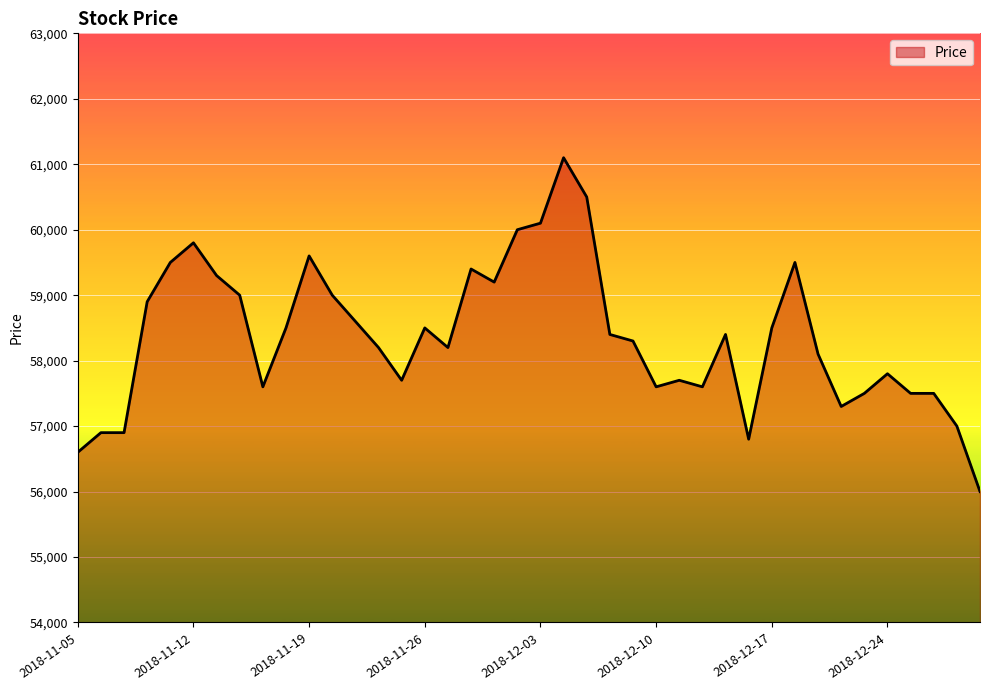

What is the maximum value shown in the chart?

61100